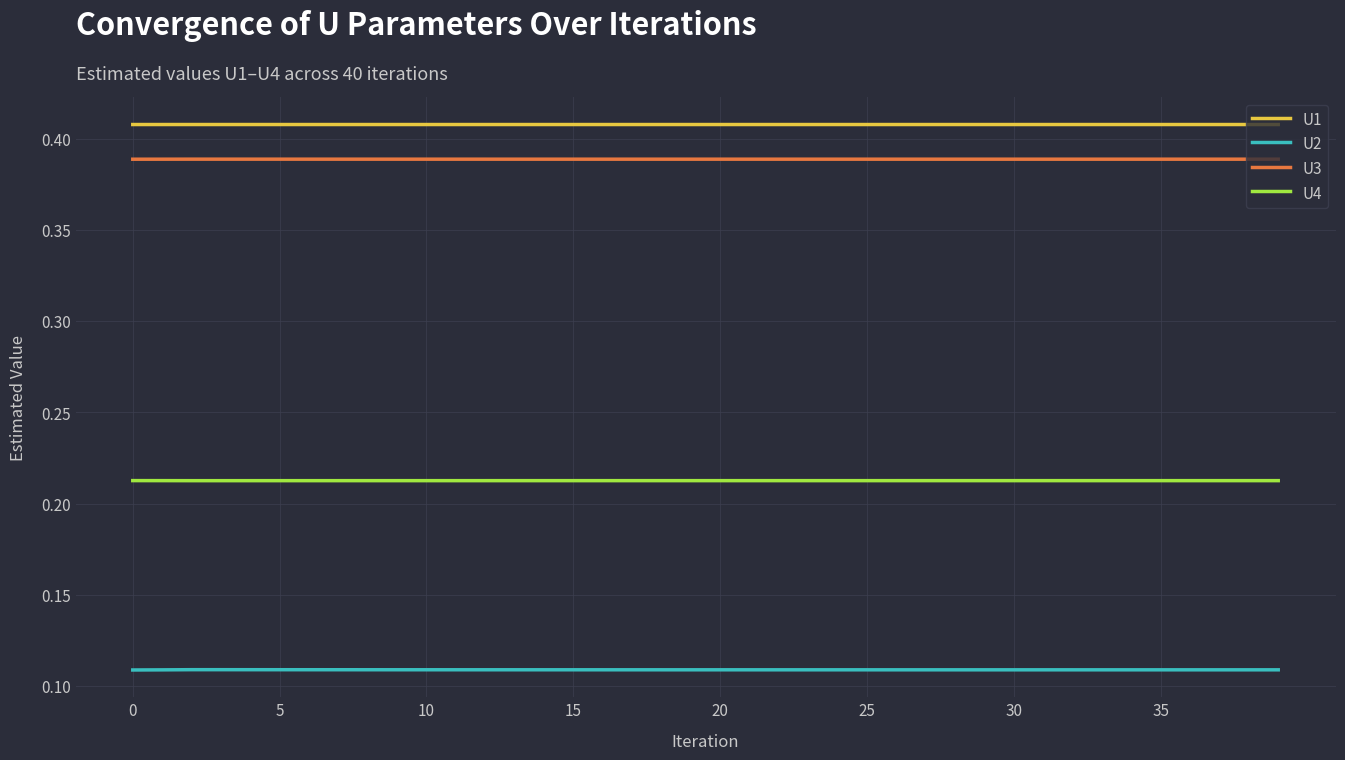

Does the chart display data point markers on the line(s)?

No